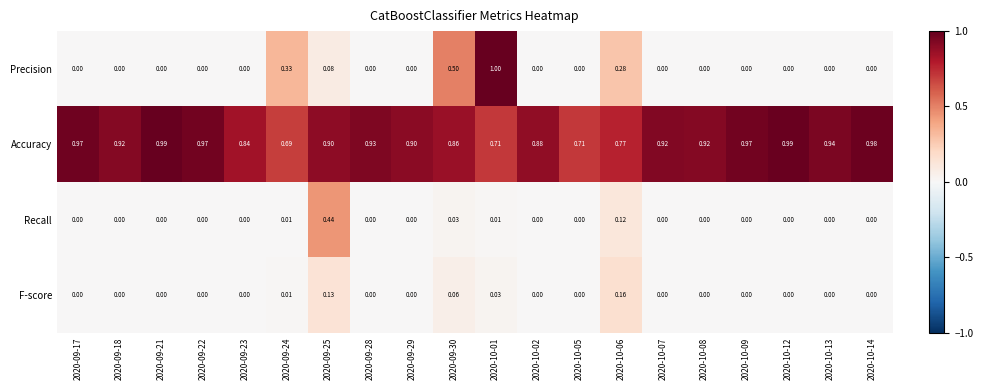

Which series changed the most between 2020-09-22 and 2020-10-12?

Accuracy